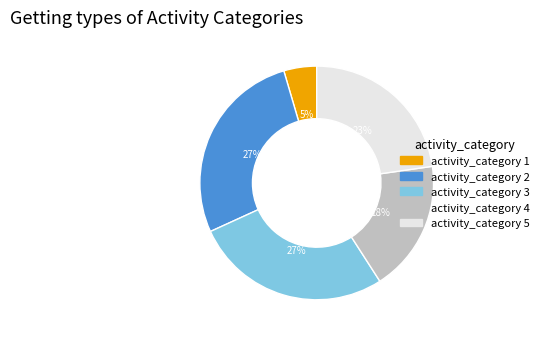

Does any single category account for the majority?

No